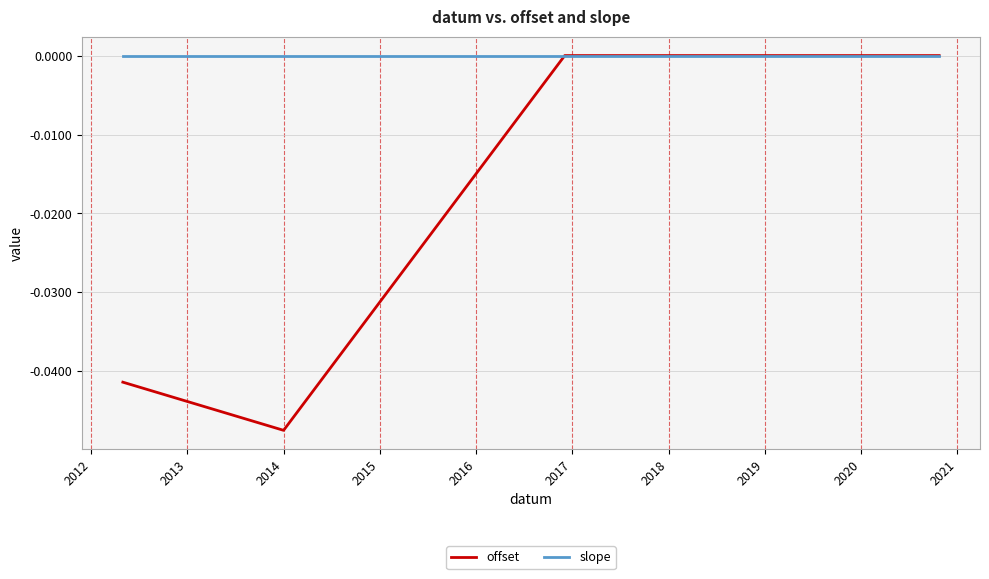

After their last crossing, which series has the higher values: offset or slope?

offset